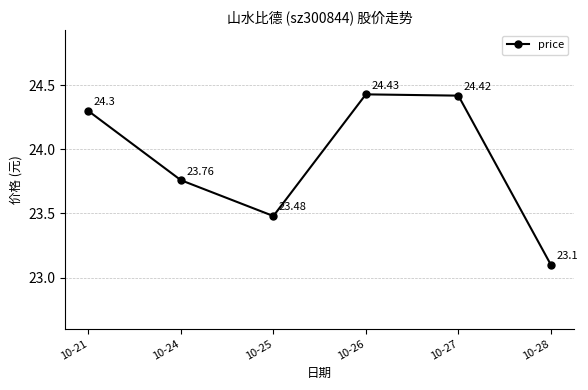

What is the ratio of the value at 10-21 to the value at 10-24?

1.0